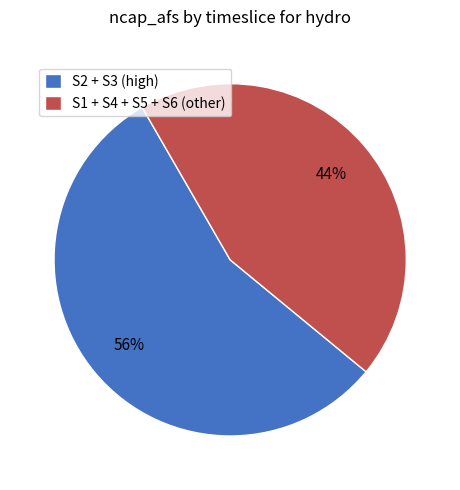

Does any single category account for the majority?

Yes